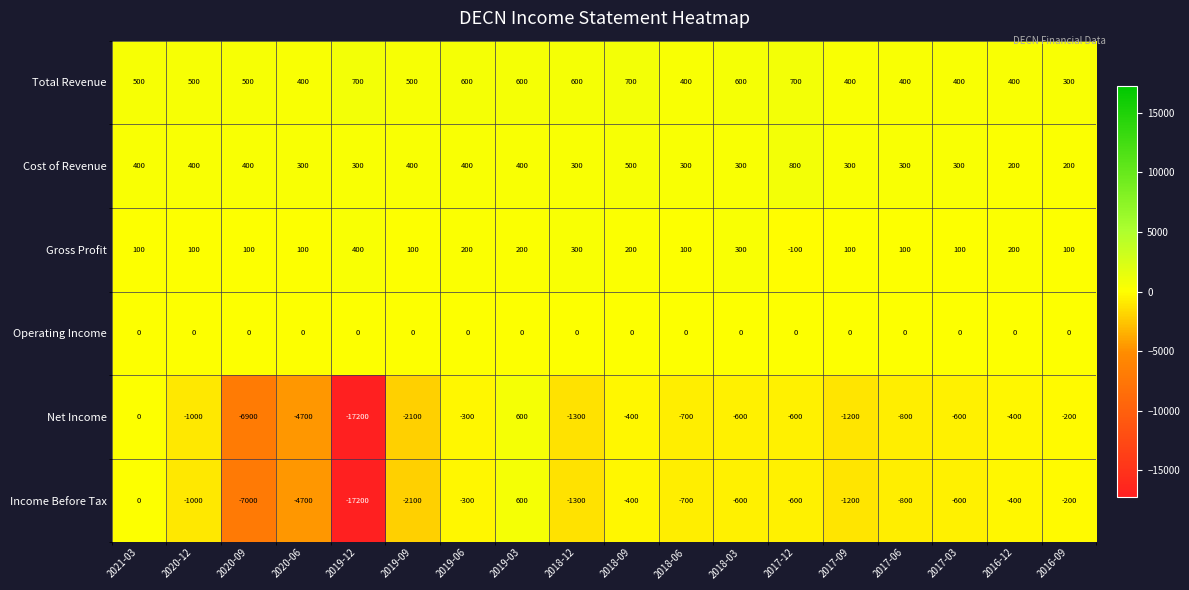

What is the difference between the highest and lowest values at 2018-06?

1100